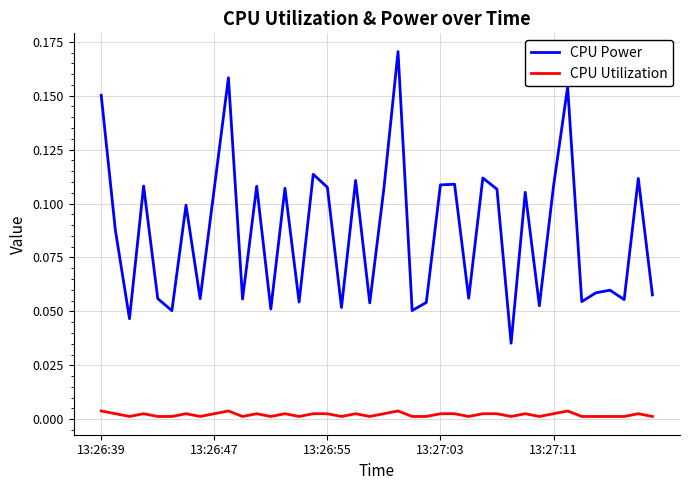

How many series are shown in this chart?

2